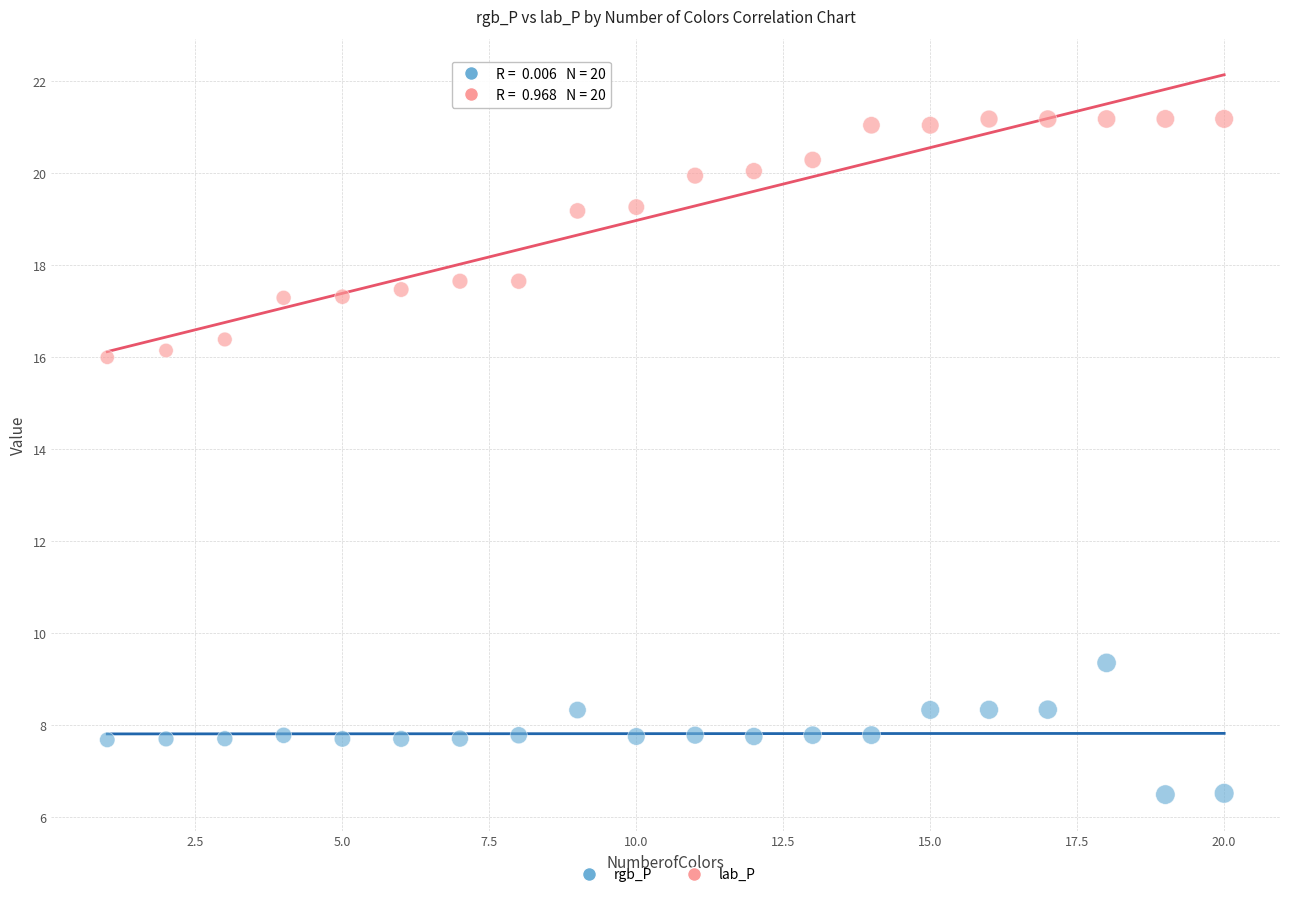

What are all the series names shown in the legend?

rgb_P, lab_P